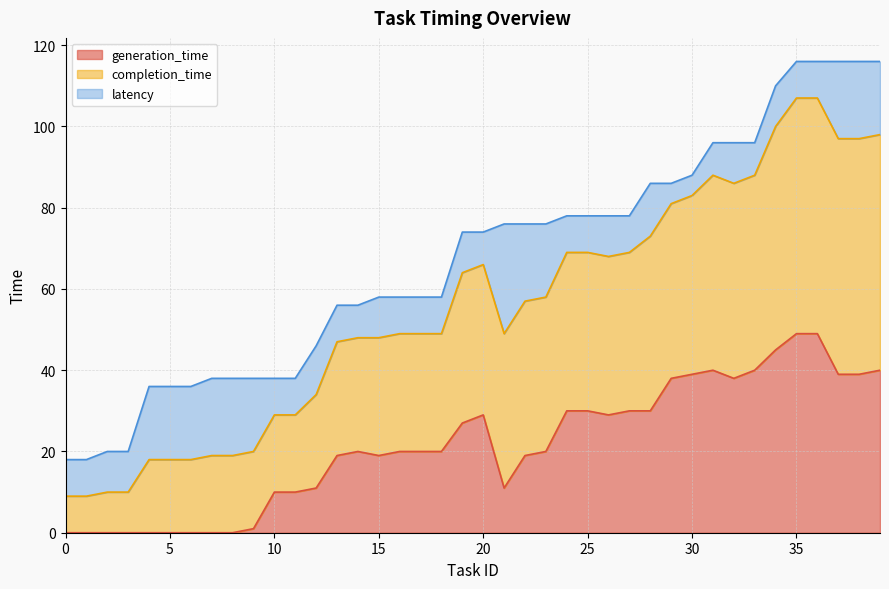

How many values in the generation_time series are below 20?

17